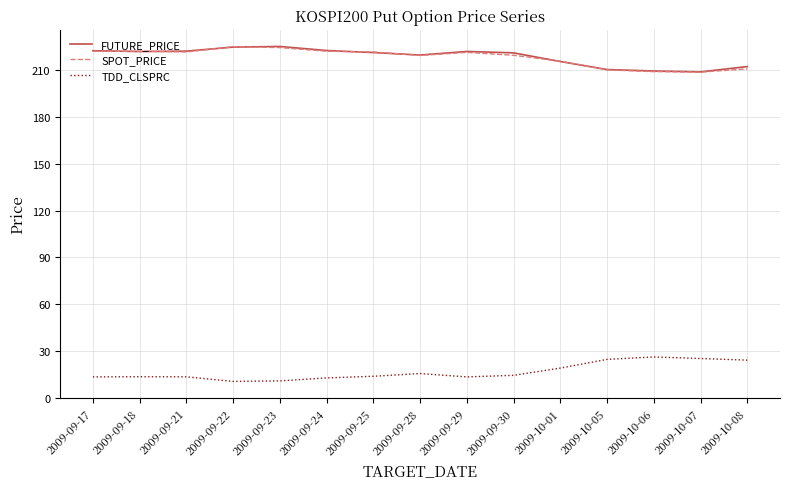

Is the value of TDD_CLSPRC at 2009-10-08 greater than the value of FUTURE_PRICE at 2009-09-29?

No